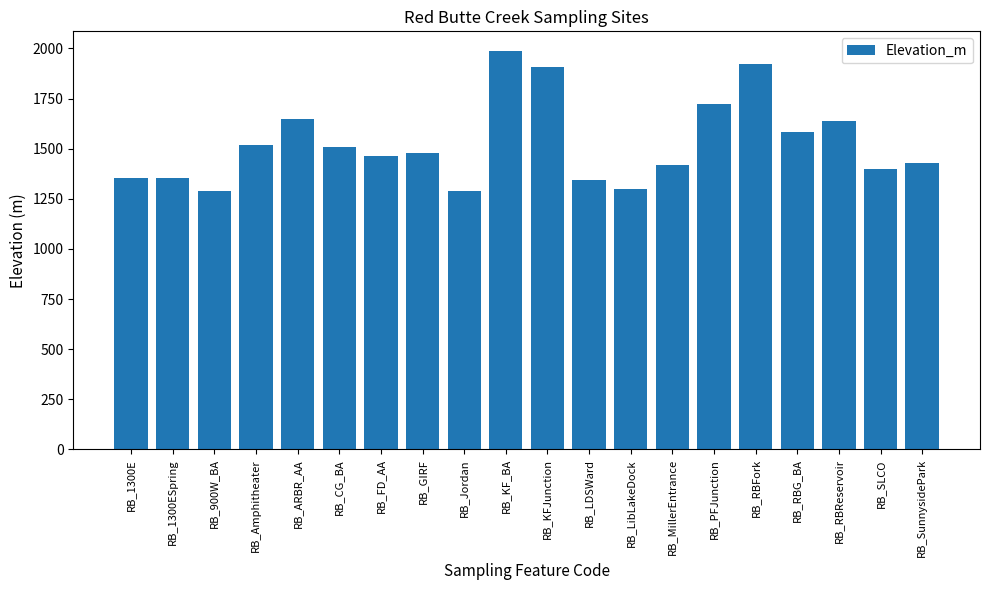

How many data points does each series have?

20